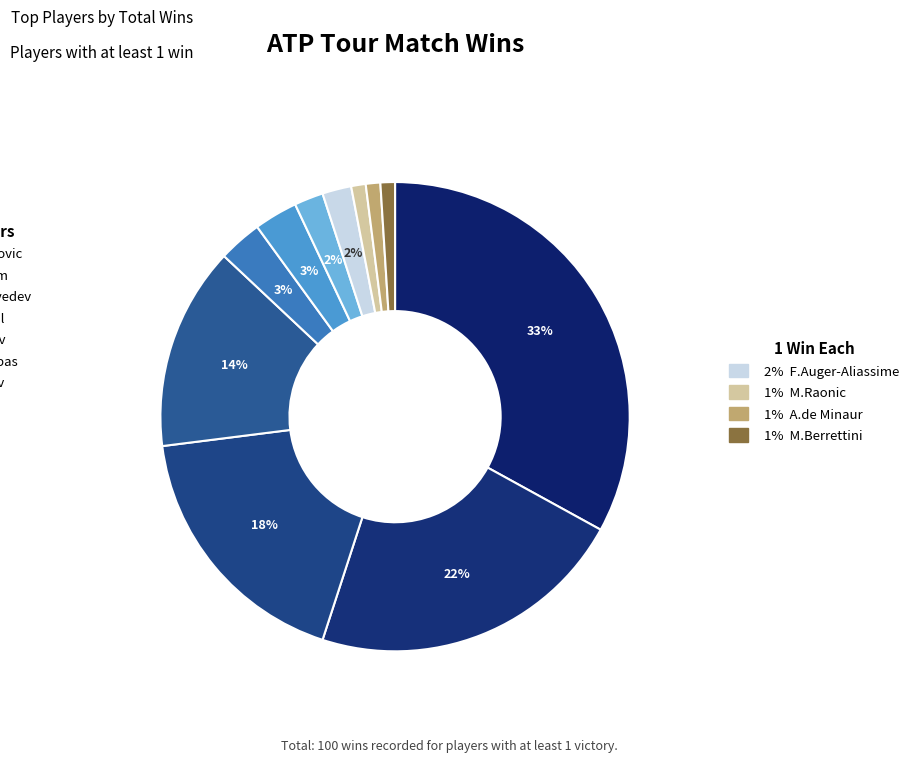

Count the number of slices in the pie.

11